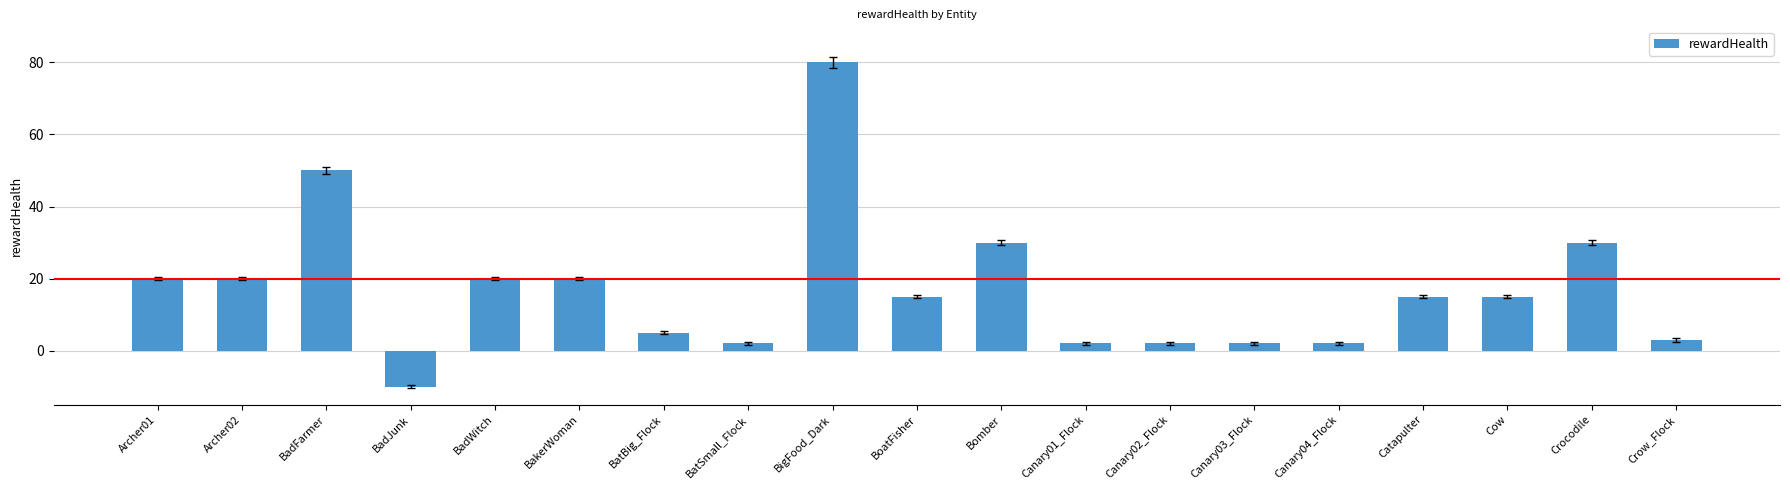

What is the minimum value shown in the chart?

-10